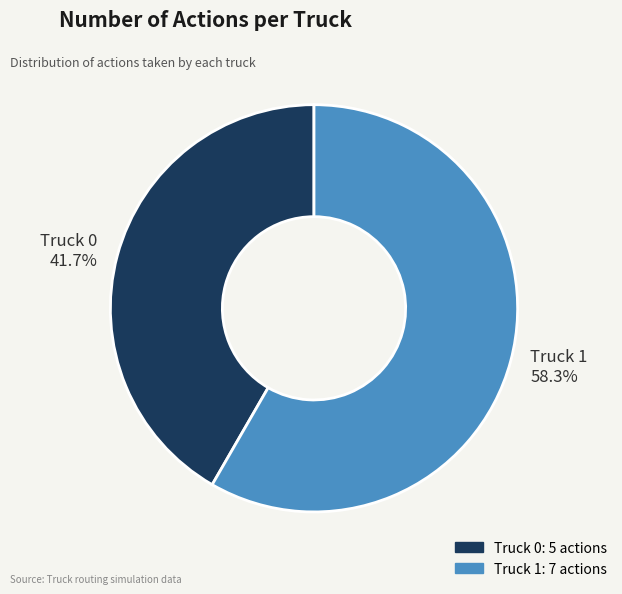

How much of the chart is everything except Truck 1?

41.7%